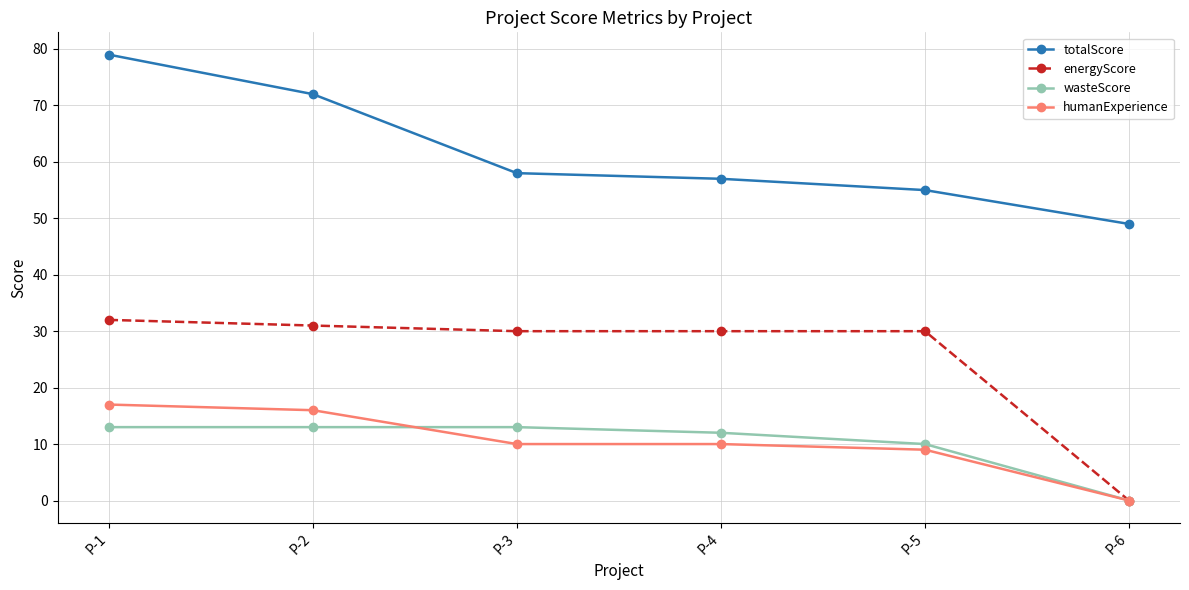

At which label does totalScore first exceed 58?

P-1